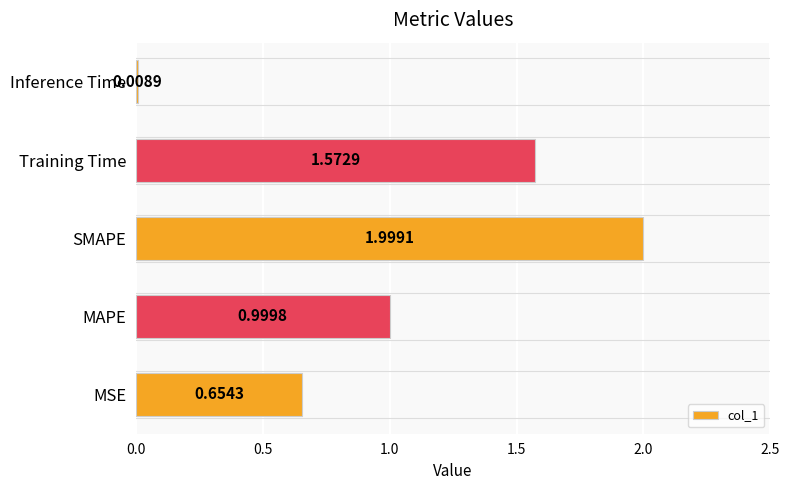

Rank the categories by value from lowest to highest.

Inference Time, MSE, MAPE, Training Time, SMAPE